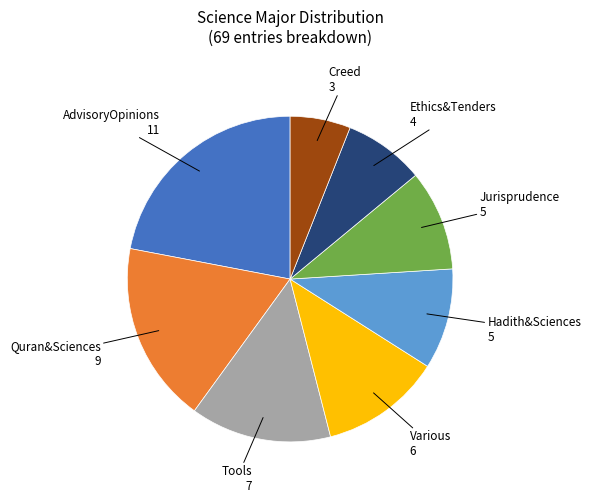

Is there any slice that represents more than half of the pie?

No